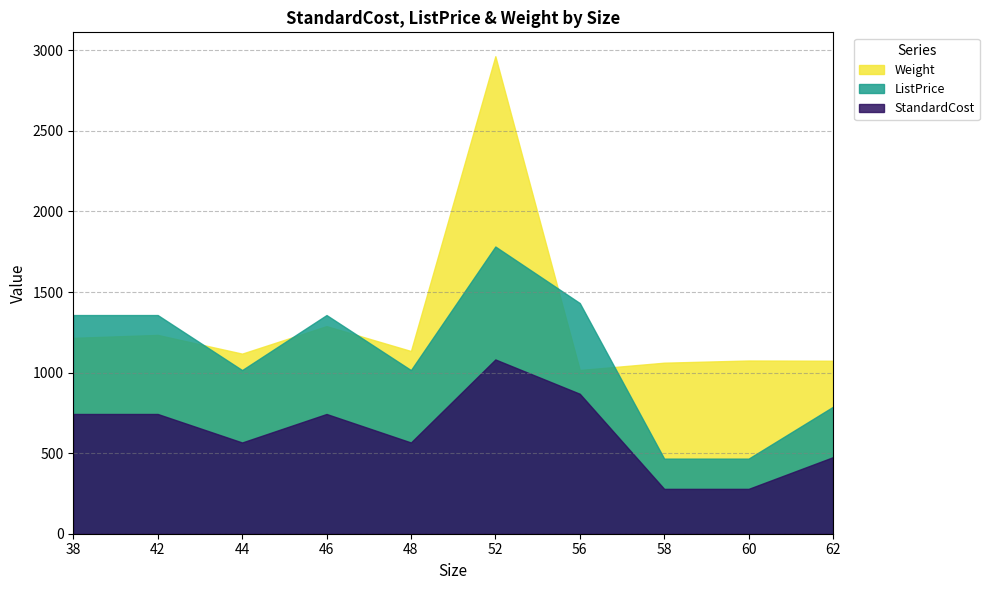

What is the total value across all series at 46?

3388.4